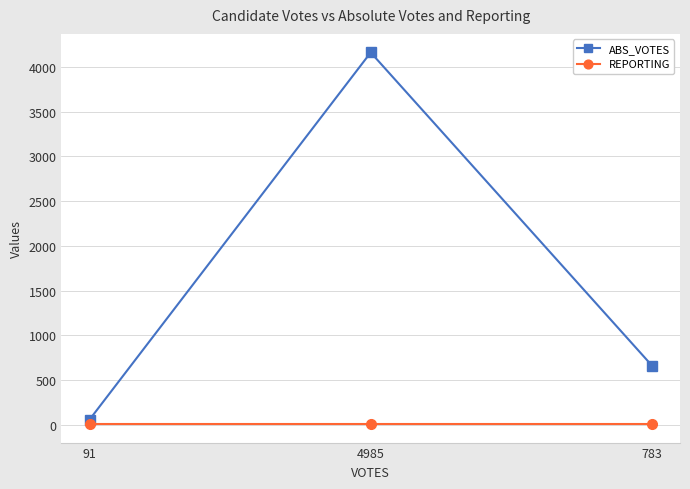

True or false: ABS_VOTES has a value of 7070 at 4985.

False